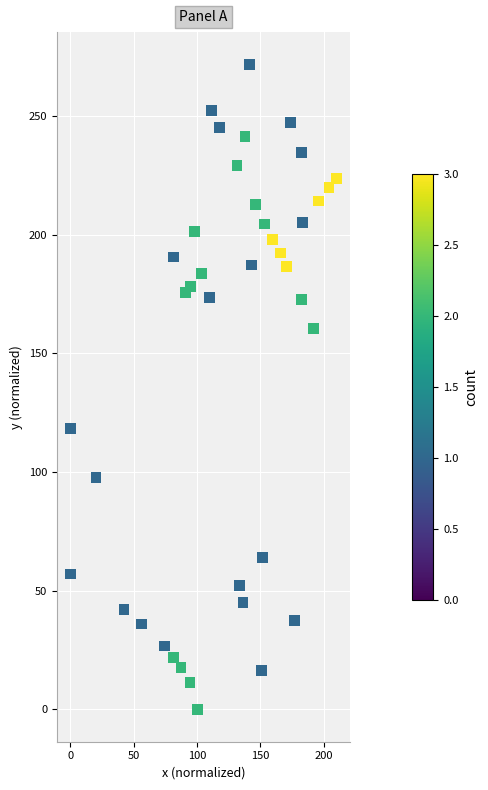

What Y value in the scatter plot is closest to 135?

118.4